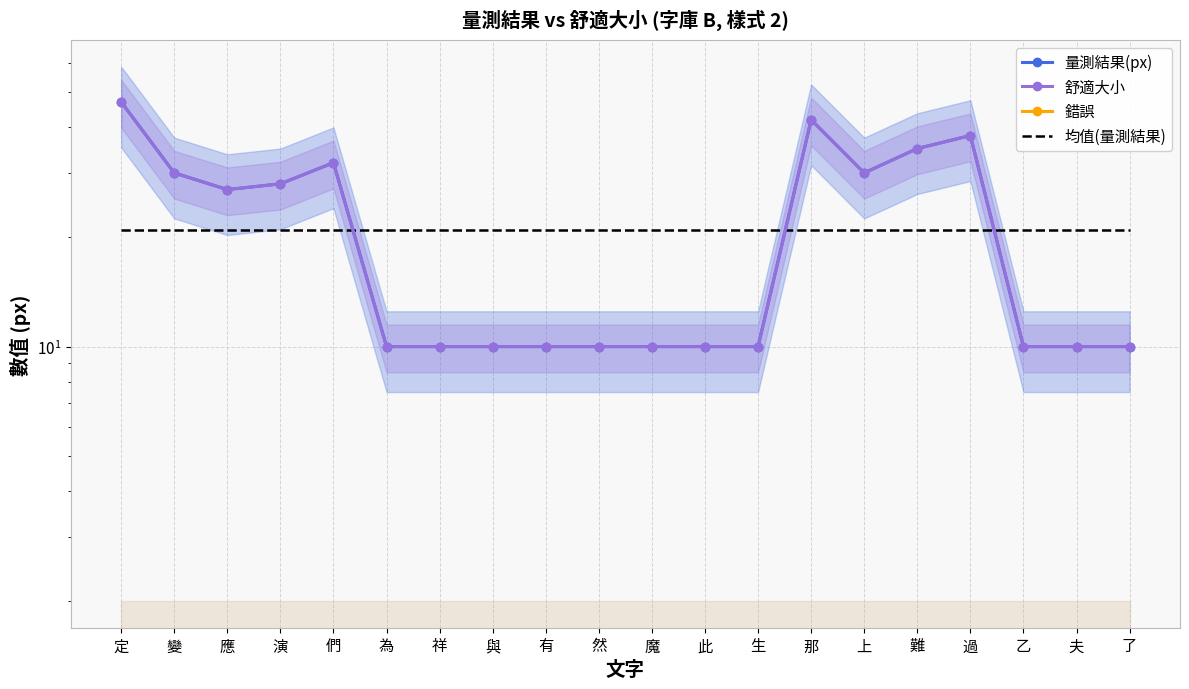

At which label is 錯誤 closest to 0?

定